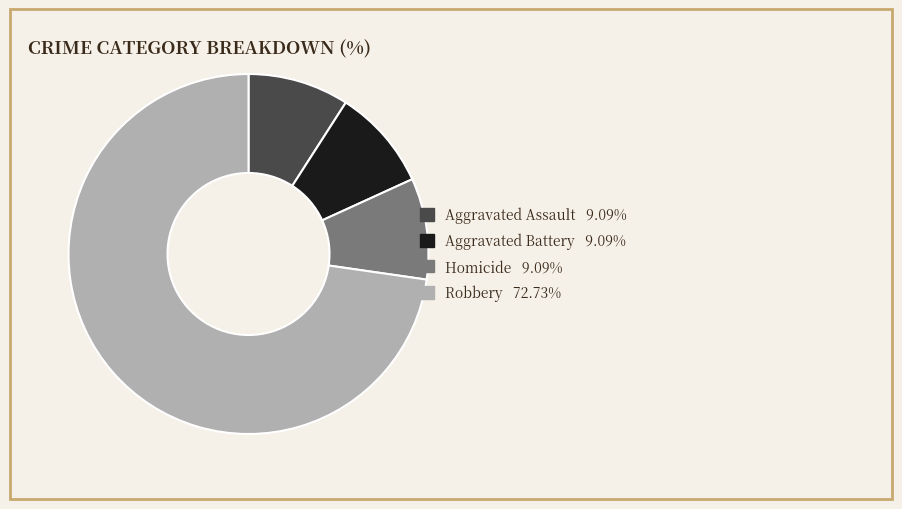

What is the largest slice in the pie chart?

Robbery